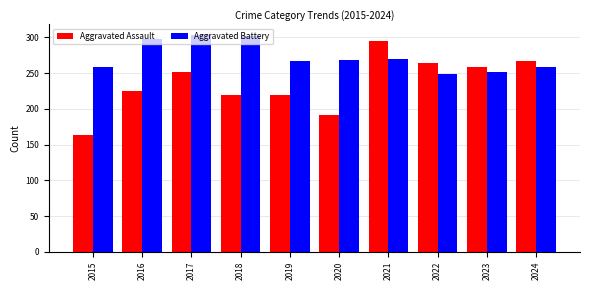

At which category is the sum across all series the highest?

2021